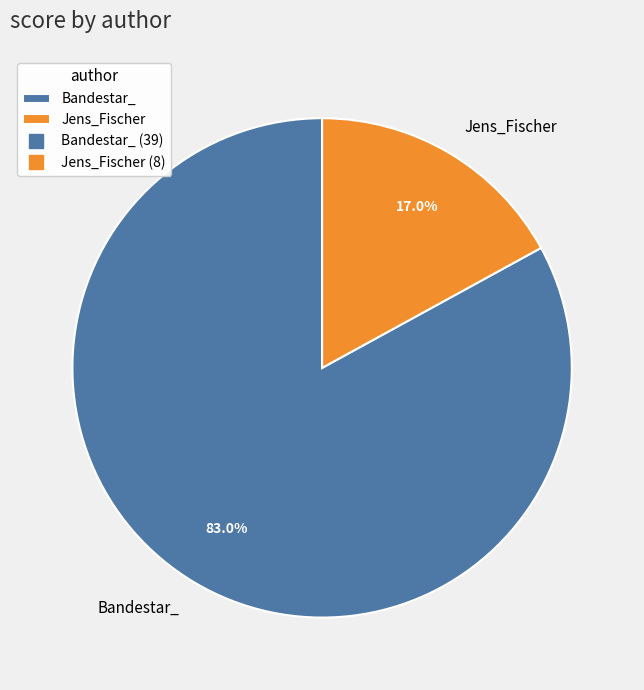

The Bandestar_ slice represents 83% of the pie. True or false?

True